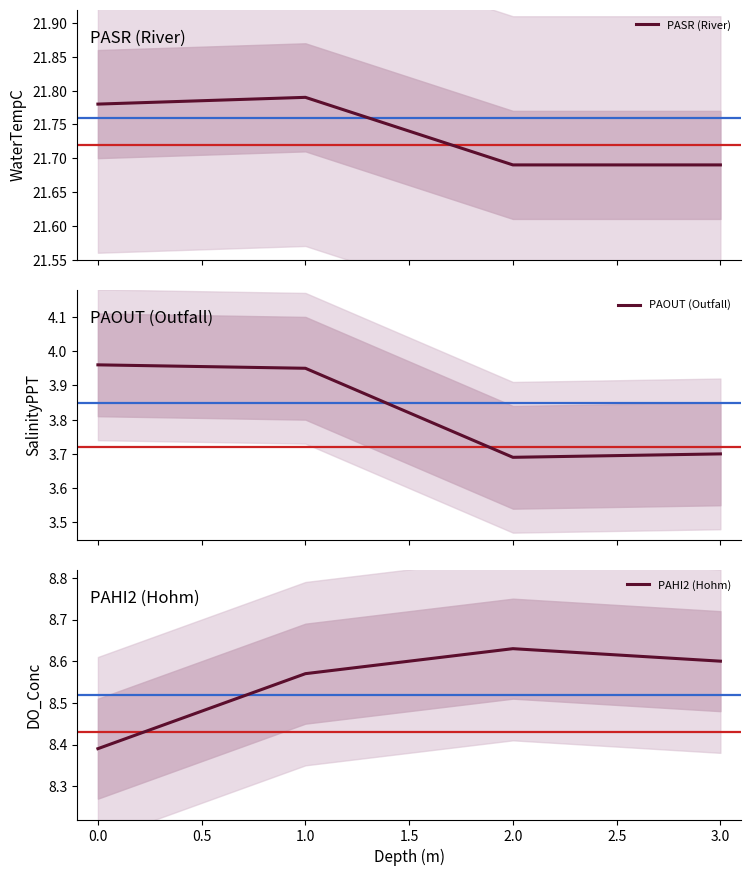

How many PASR (River) values are between 21 and 22?

4